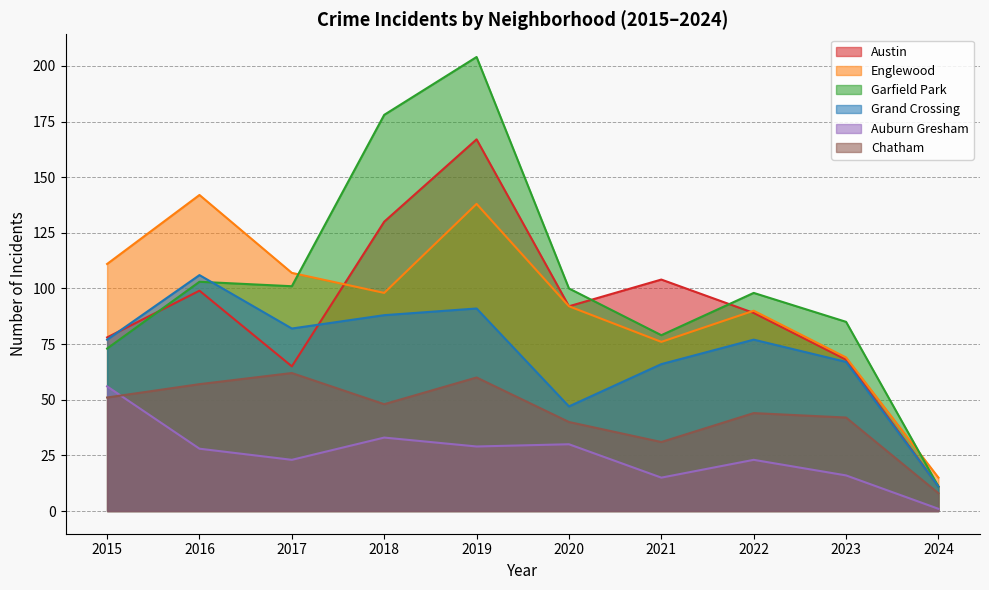

Which series has the widest spread of values?

Garfield Park